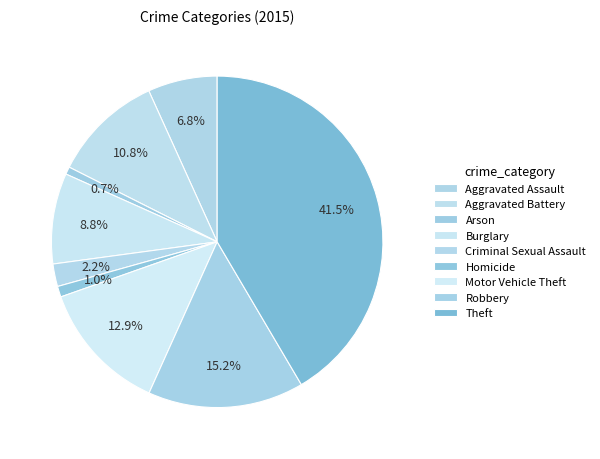

To the nearest percent, what percentage of the pie is Theft?

42%